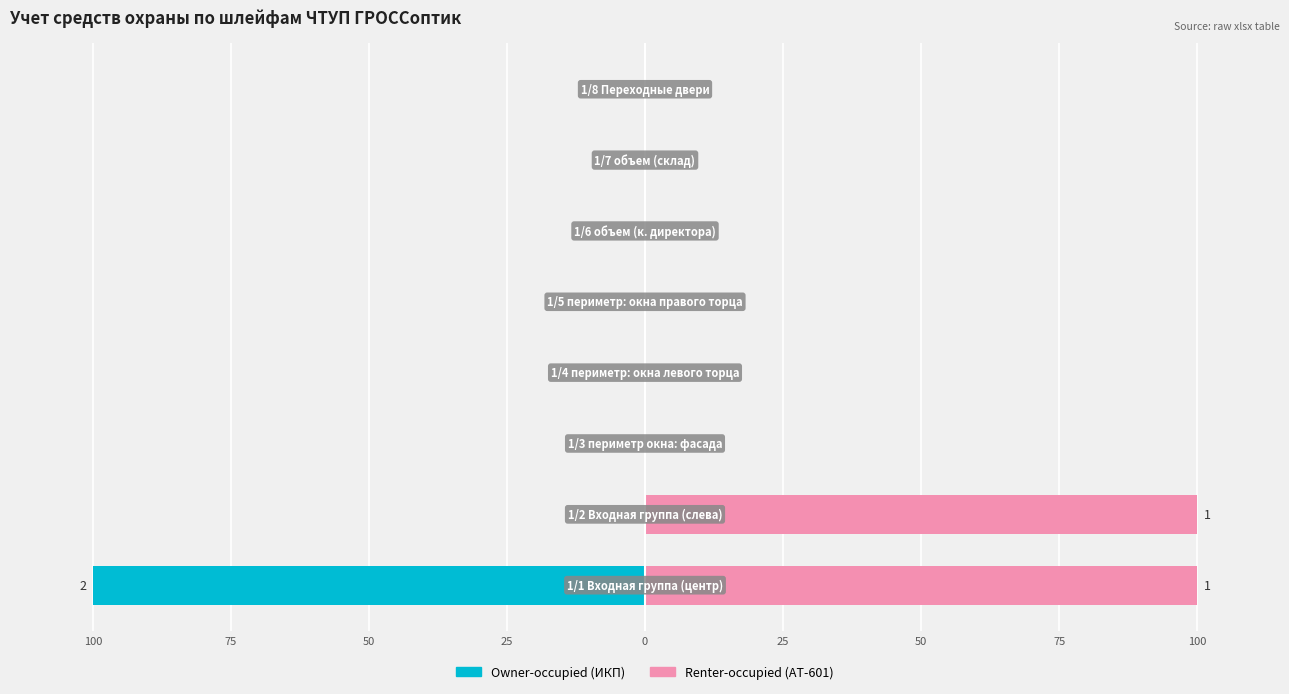

Is the value of Renter-occupied (AT-601) at 100 greater than the value of Owner-occupied (ИКП) at 25?

Yes